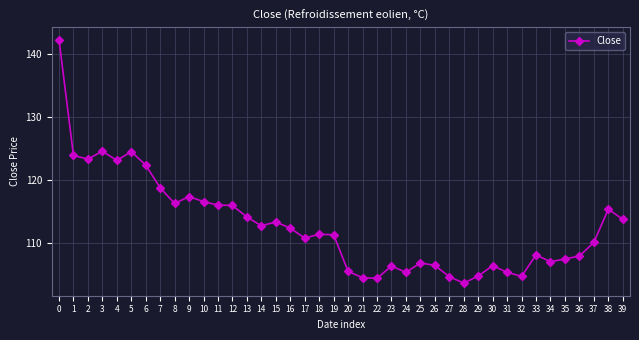

What is the sum of all values?

4509.6